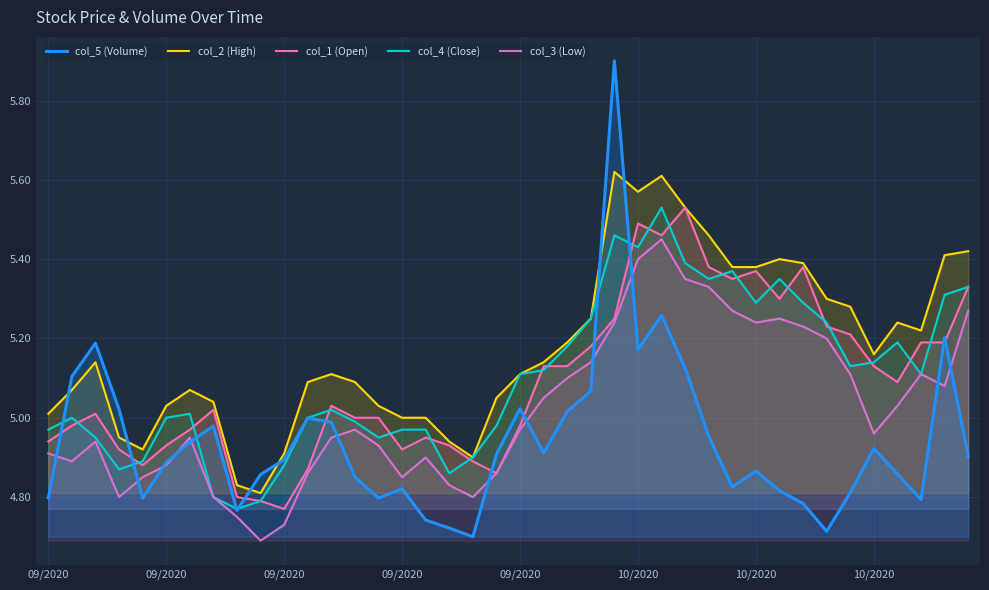

Which label corresponds to the largest value in the chart?

24